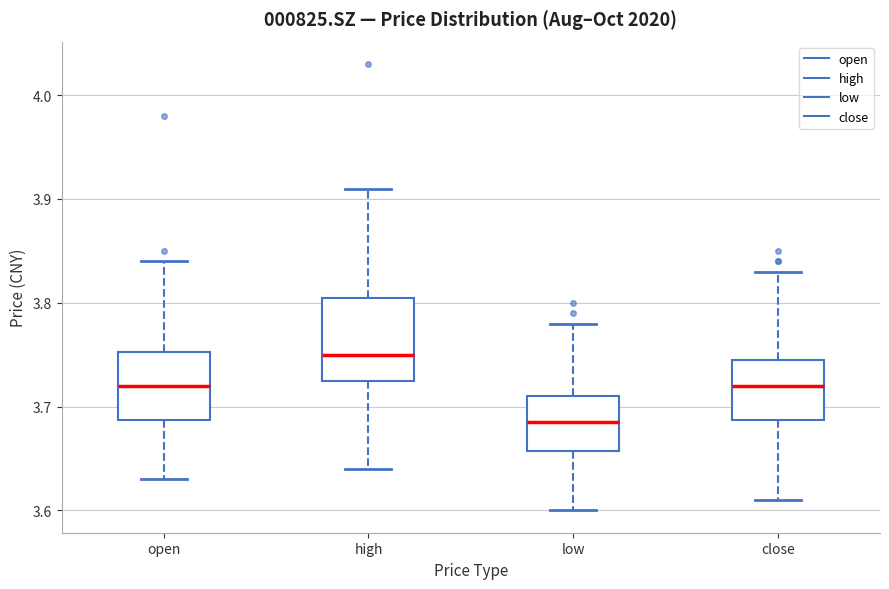

Reading left to right, transcribe this box plot: for each box, give where its median line is, the range the box spans, and where its two whiskers end, as read against the y-axis. The values are not printed on the chart, so give them approximately, as read against the axis.

open: median 3.72, box 3.69 to 3.75, whiskers 3.63 to 3.84
high: median 3.75, box 3.73 to 3.81, whiskers 3.64 to 3.91
low: median 3.69, box 3.66 to 3.71, whiskers 3.60 to 3.78
close: median 3.72, box 3.69 to 3.75, whiskers 3.61 to 3.83